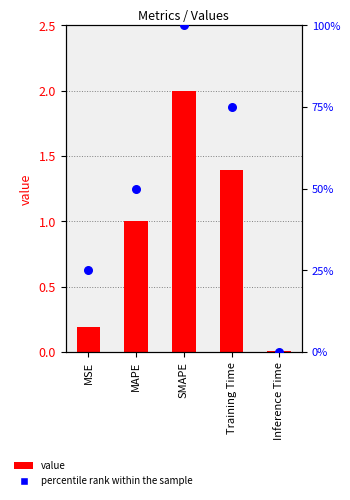

What is the total value across all series at Training Time?

76.4